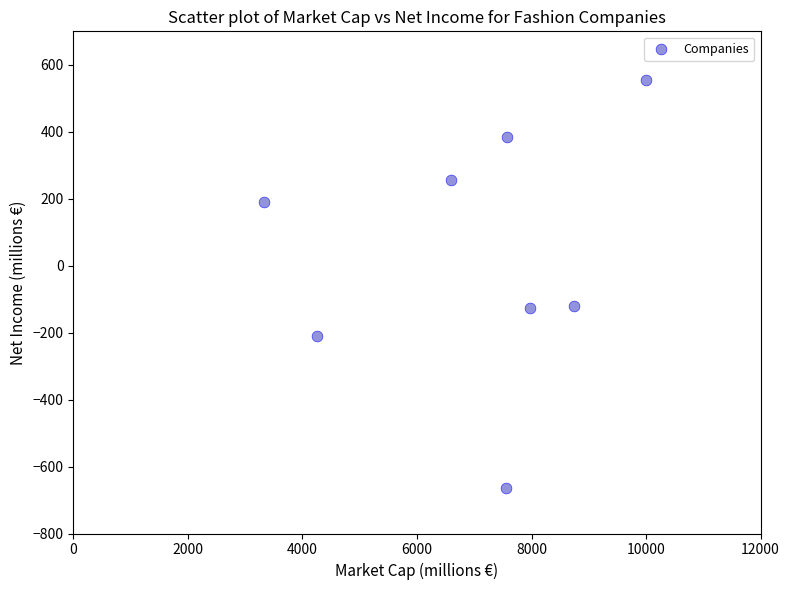

What is the average X value?

7003.8